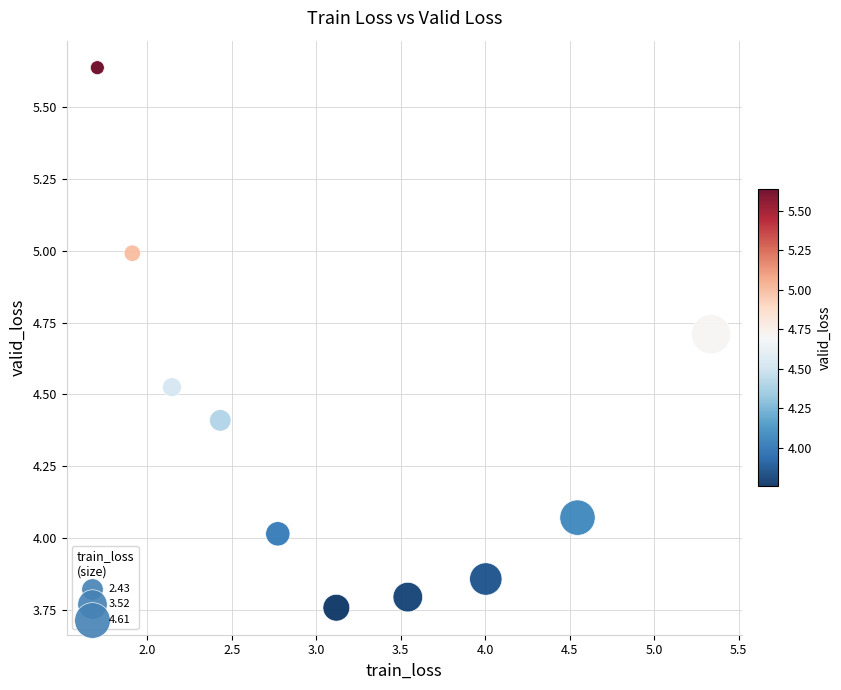

What is the average Y value?

4.4